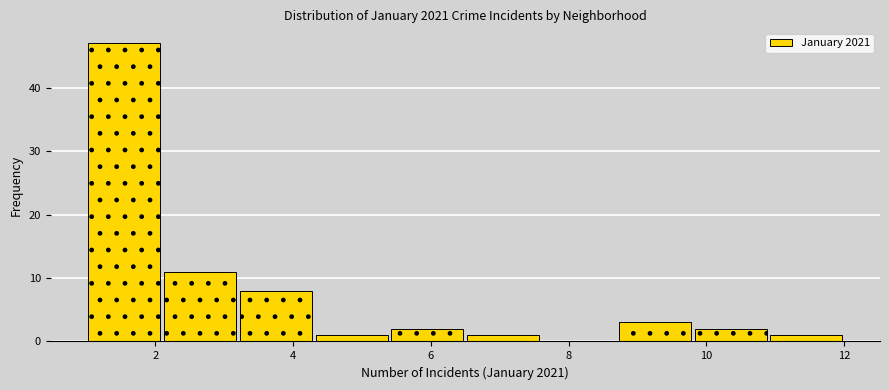

Reading left to right, transcribe this chart: for each bar, give the range it covers on the x-axis and its height. Neither the bar edges nor the heights are printed on the chart, so give them approximately, as read against the axes.

1.0 to 2.1: 47
2.1 to 3.2: 11
3.2 to 4.3: 8
4.3 to 5.4: 1
5.4 to 6.5: 2
6.5 to 7.6: 1
7.6 to 8.7: 0
8.7 to 9.8: 3
9.8 to 10.9: 2
10.9 to 12.0: 1